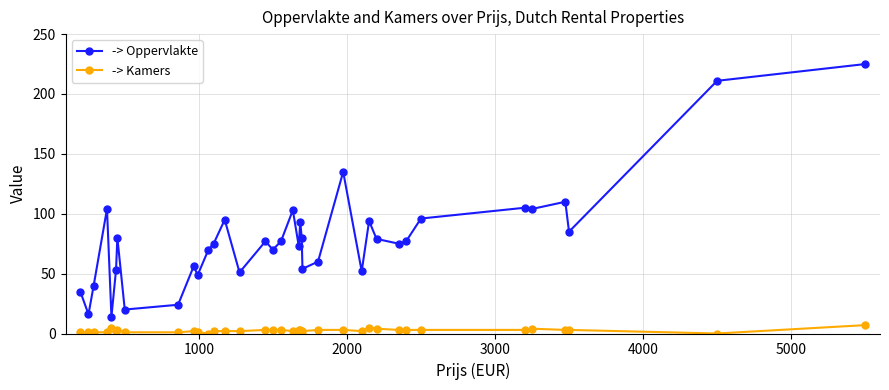

True or false: -> Kamers and -> Oppervlakte intersect in this chart.

False